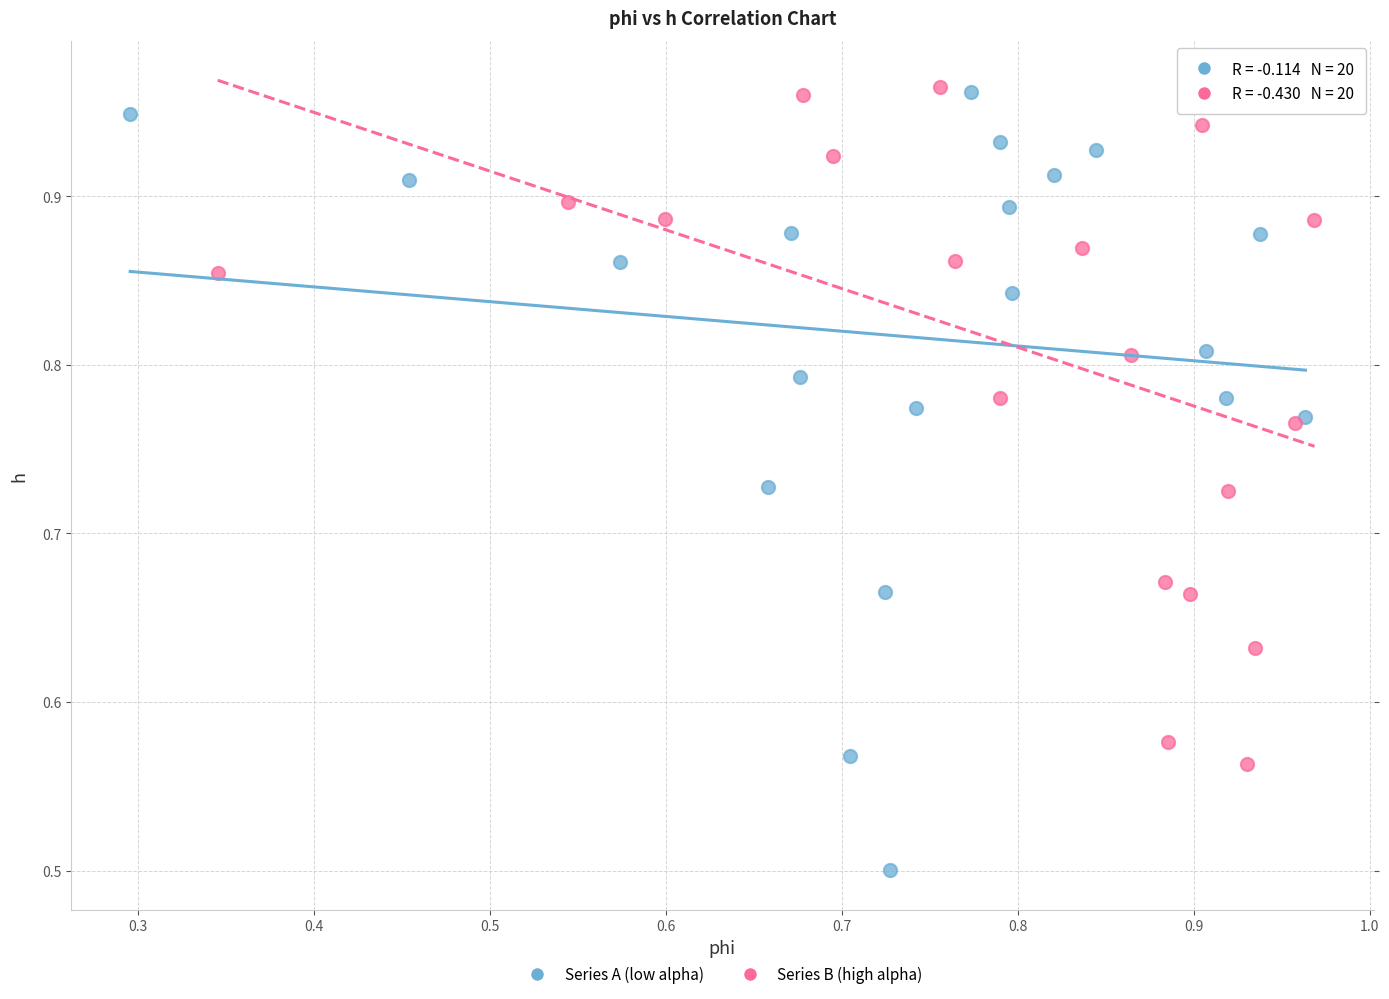

Which series contains the lowest Y value?

Series A (low alpha)